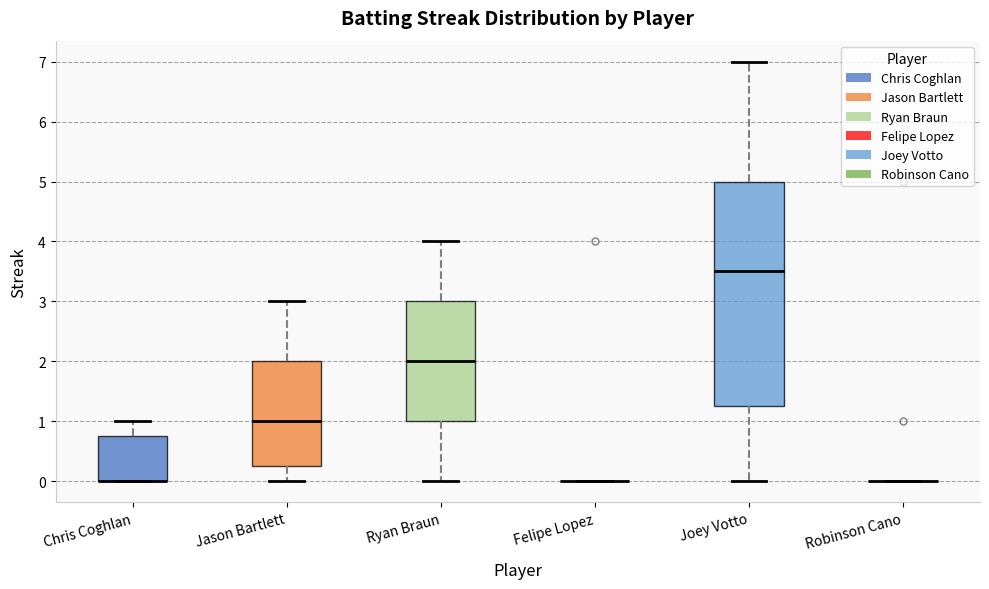

Reading left to right, read every box against the y-axis: the position of its median line, the range the box covers, and the ends of its whiskers. The values are not printed on the chart, so give them approximately, as read against the axis.

Chris Coghlan: median 0.0 (drawn on the box's lower edge), box 0.0 to 0.8, whiskers 0.0 to 1.0
Jason Bartlett: median 1.0, box 0.3 to 2.0, whiskers 0.0 to 3.0
Ryan Braun: median 2.0, box 1.0 to 3.0, whiskers 0.0 to 4.0
Felipe Lopez: box collapsed to a line at 0.0, whiskers 0.0 to 0.0
Joey Votto: median 3.5, box 1.3 to 5.0, whiskers 0.0 to 7.0
Robinson Cano: box collapsed to a line at 0.0, whiskers 0.0 to 0.0